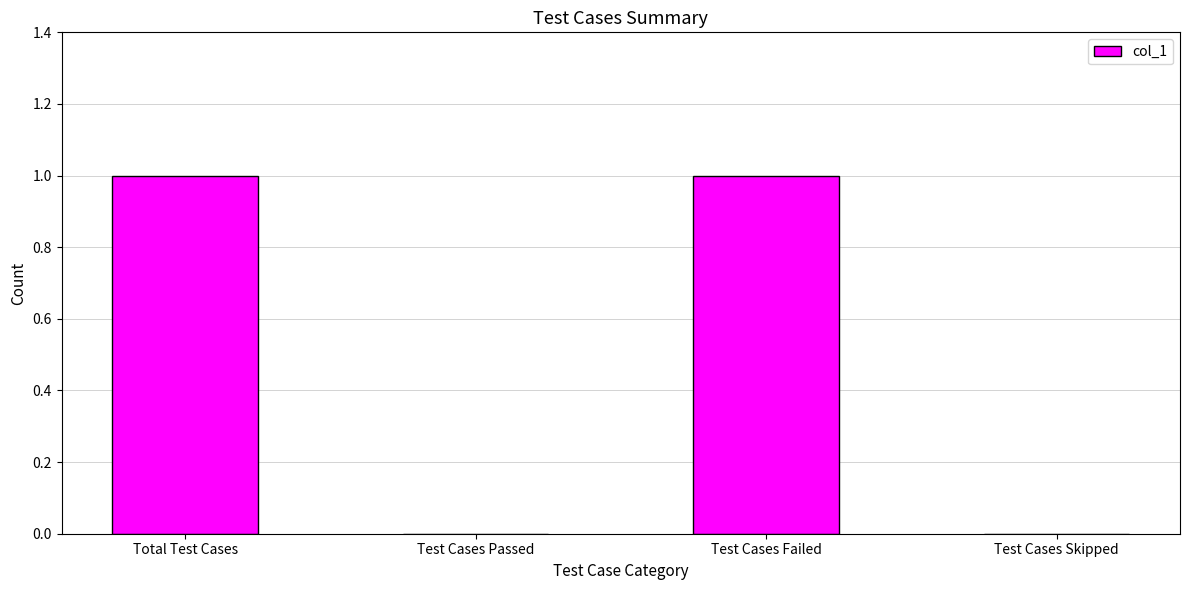

The value at Test Cases Passed is 0. True or false?

True